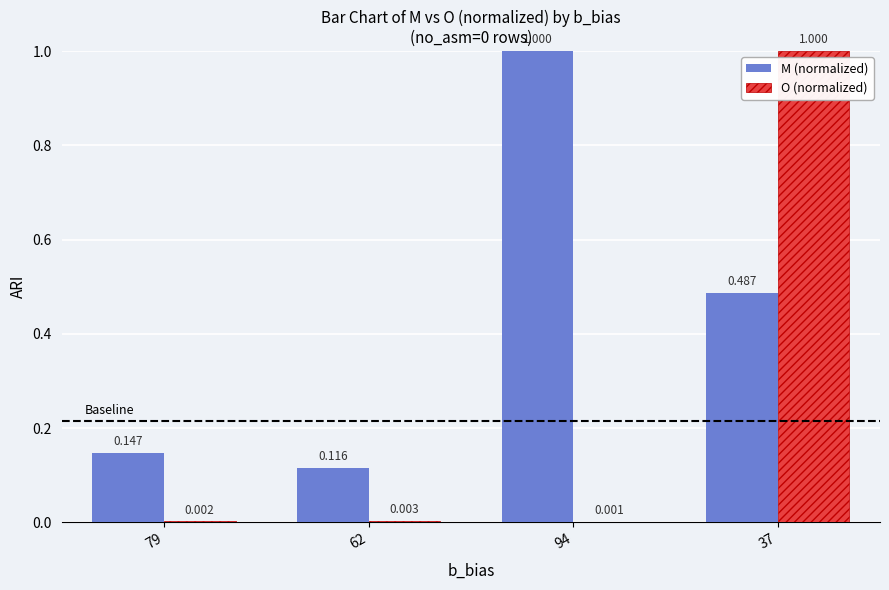

At which category is the sum across all series the highest?

37